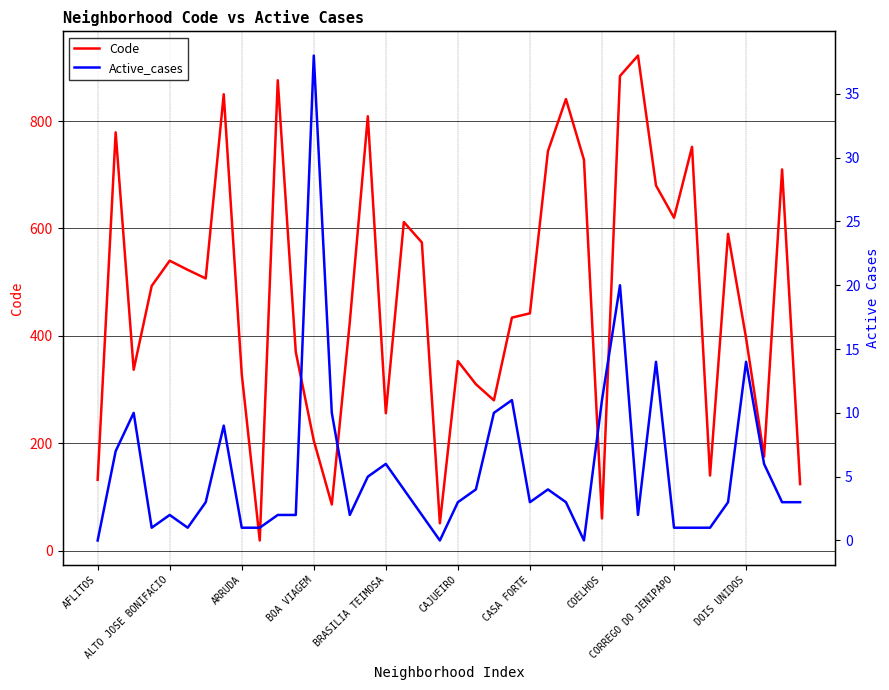

What is the total value across all series at AFLITOS?

132